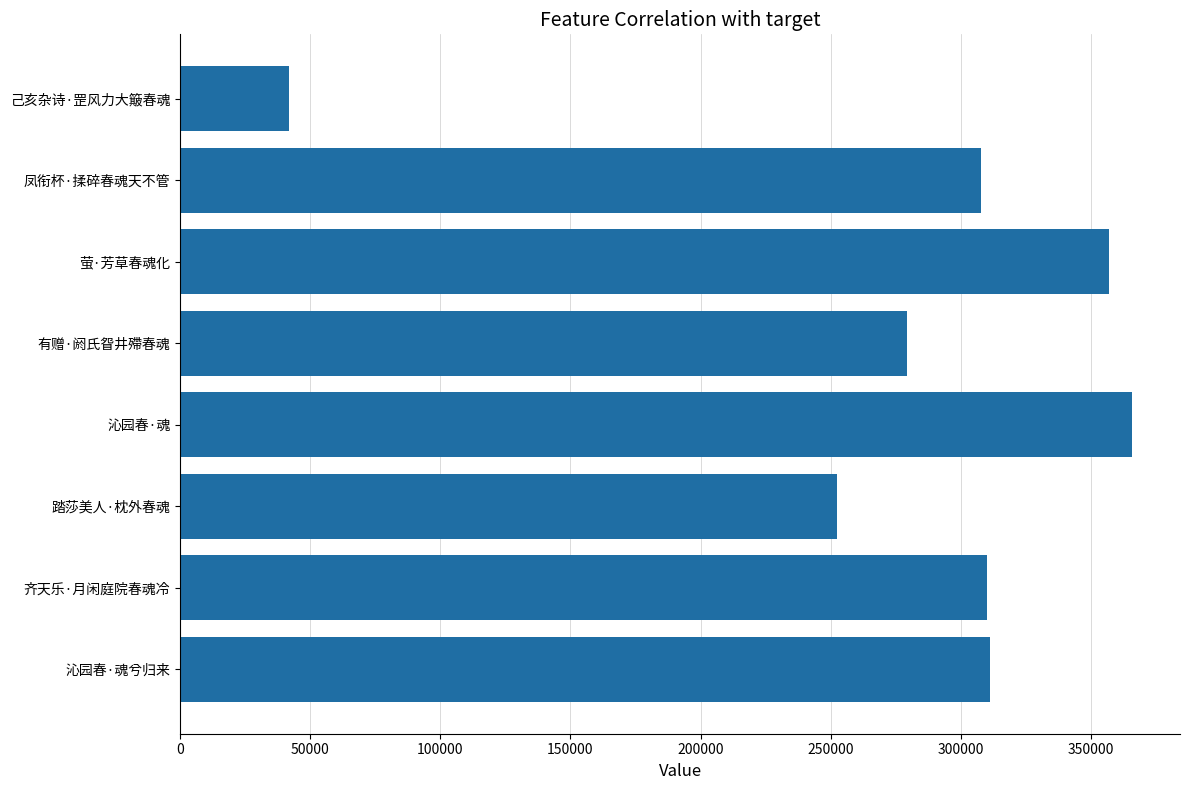

What is the change in value from 沁园春·魂兮归来 to 己亥杂诗·罡风力大簸春魂?

-269341